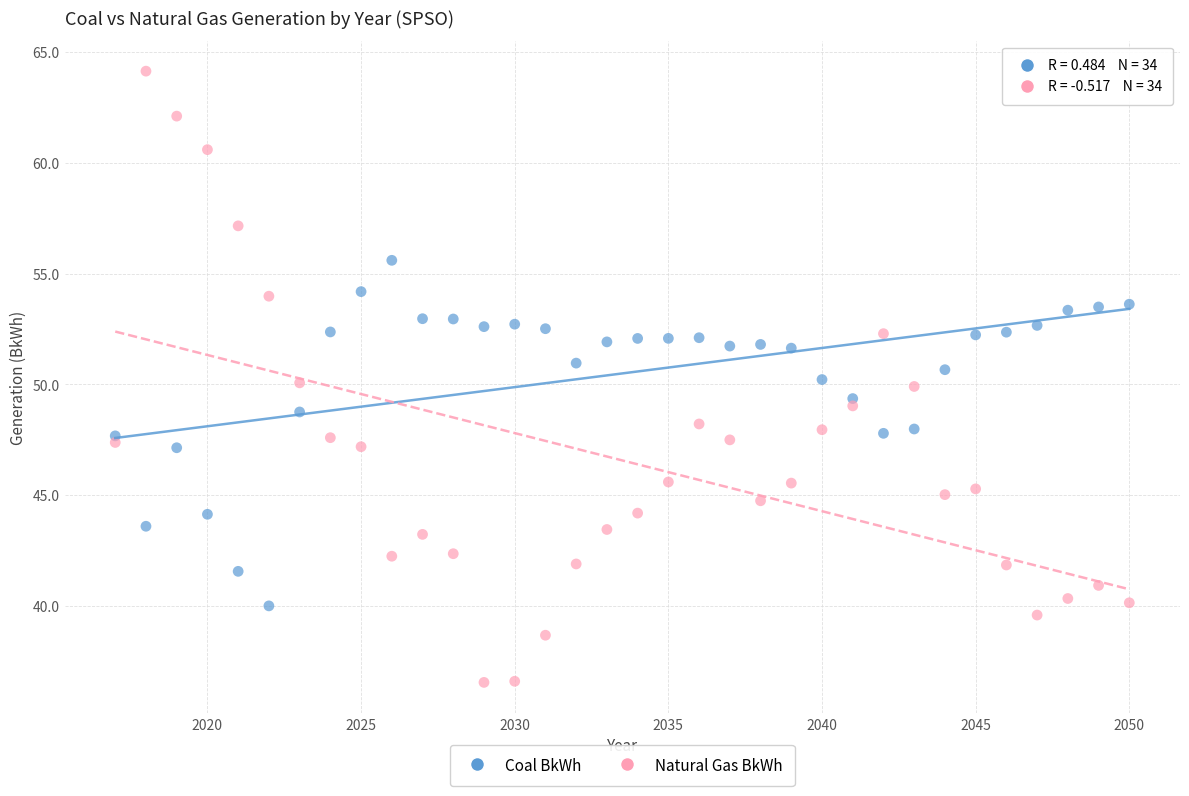

Which series contains the lowest Y value?

Natural Gas BkWh